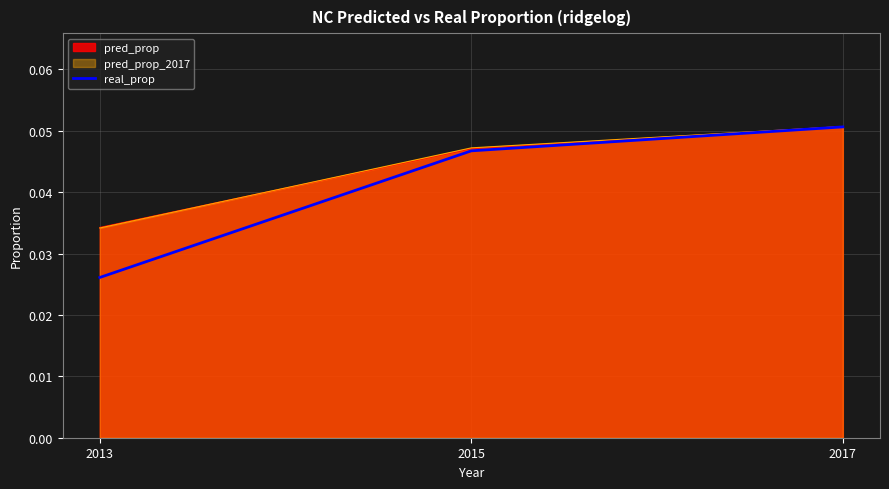

What is the sum of the values at 2015 and 2013?

0.1